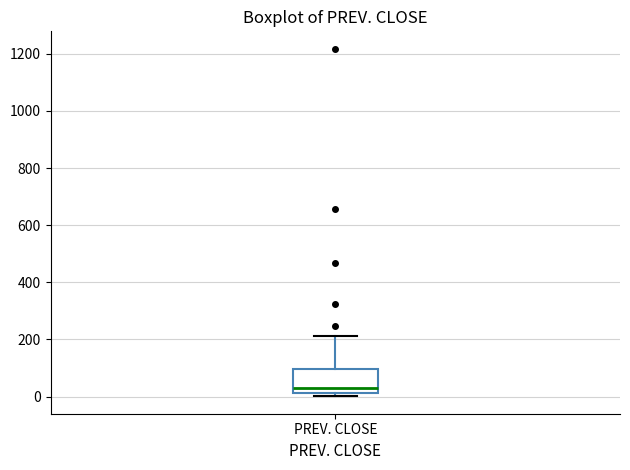

Where does the median line of the box for PREV. CLOSE sit on the y-axis? The values are not printed on the chart, so give them approximately, as read against the axis.

40